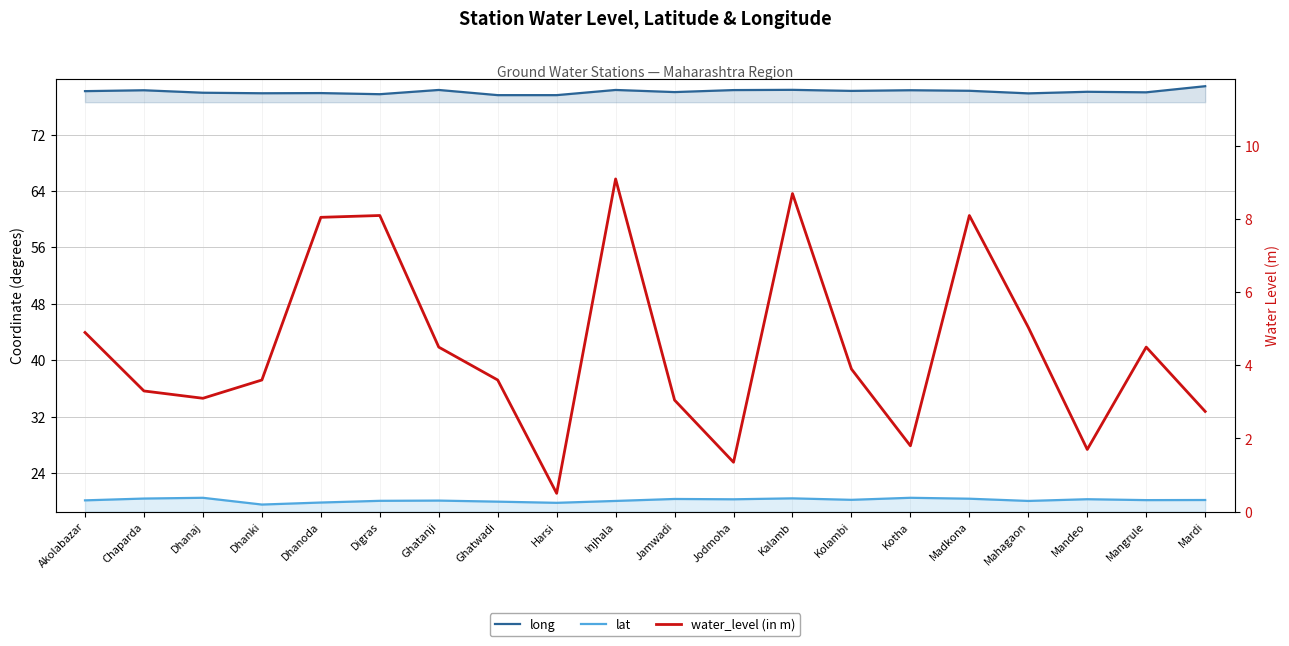

Reading left to right, extract all data points from this chart.

long: Akolabazar=78.2	Chaparda=78.3	Dhanaj=77.9	Dhanki=77.8	Dhanoda=77.9	Digras=77.7	Ghatanji=78.3	Ghatwadi=77.6	Harsi=77.6	Injhala=78.3	Jamwadi=78.0	Jodmoha=78.3	Kalamb=78.3	Kolambi=78.2	Kotha=78.3	Madkona=78.2	Mahagaon=77.8	Mandeo=78.1	Mangrule=78.0	Mardi=78.8
lat: Akolabazar=20.2	Chaparda=20.4	Dhanaj=20.5	Dhanki=19.6	Dhanoda=19.9	Digras=20.1	Ghatanji=20.1	Ghatwadi=20.0	Harsi=19.8	Injhala=20.1	Jamwadi=20.4	Jodmoha=20.3	Kalamb=20.4	Kolambi=20.2	Kotha=20.5	Madkona=20.4	Mahagaon=20.1	Mandeo=20.3	Mangrule=20.2	Mardi=20.2
water_level (in m): Akolabazar=4.9	Chaparda=3.3	Dhanaj=3.1	Dhanki=3.6	Dhanoda=8.1	Digras=8.1	Ghatanji=4.5	Ghatwadi=3.6	Harsi=0.5	Injhala=9.1	Jamwadi=3.0	Jodmoha=1.4	Kalamb=8.7	Kolambi=3.9	Kotha=1.8	Madkona=8.1	Mahagaon=5.0	Mandeo=1.7	Mangrule=4.5	Mardi=2.7